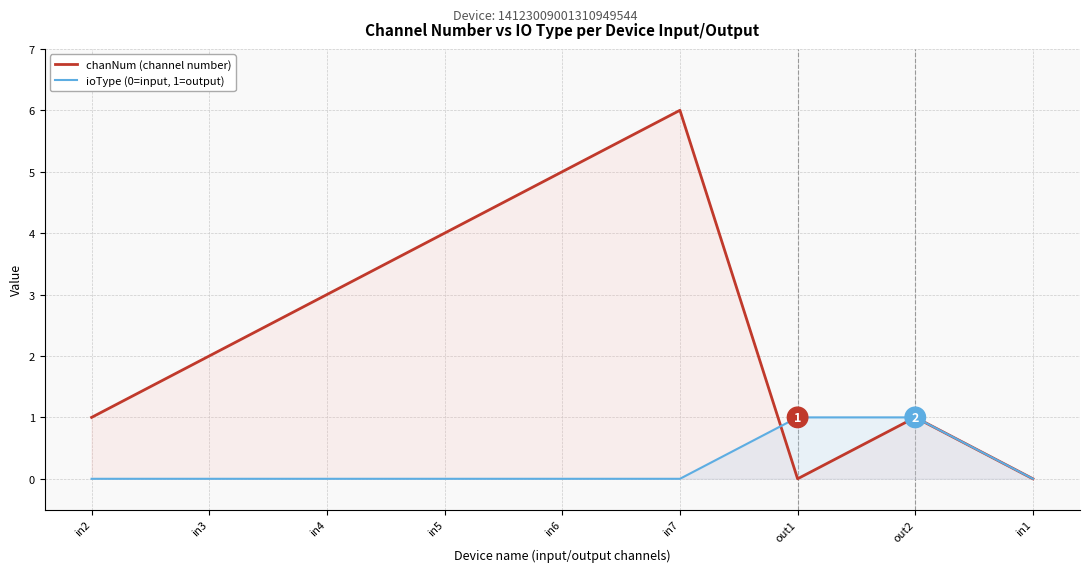

How many interior local valleys does the chanNum (channel number) series have?

1